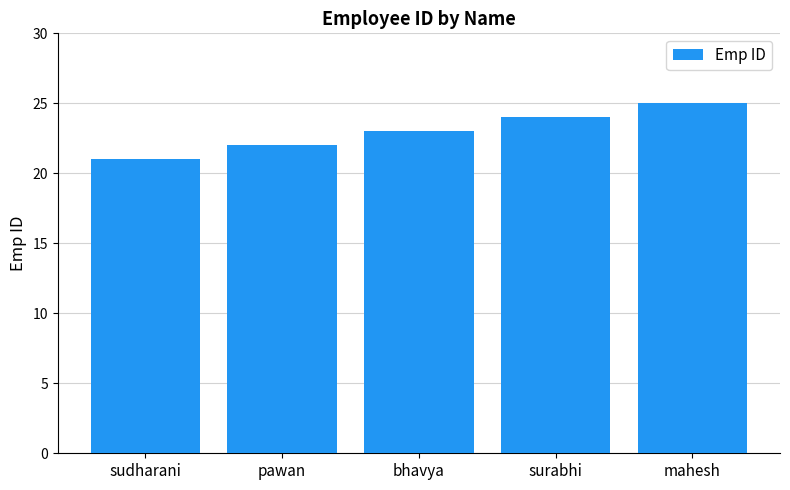

Which has a higher value, sudharani or mahesh?

mahesh